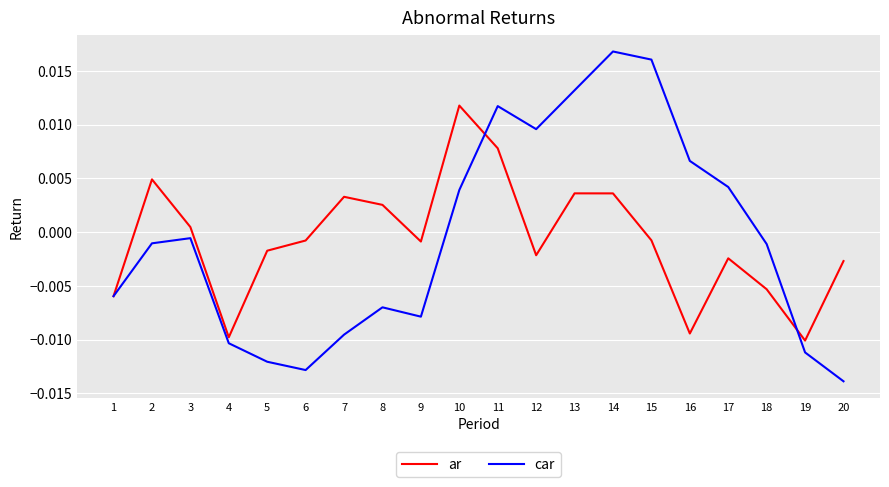

At which label does ar first exceed 0?

2